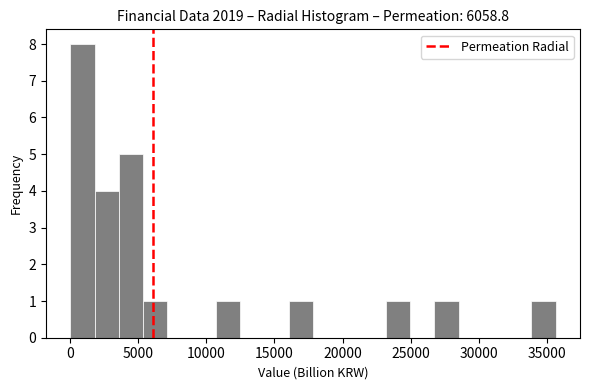

Around what value on the x-axis is the tallest bar? Give the approximate position of its centre, as read against the axis.

1000